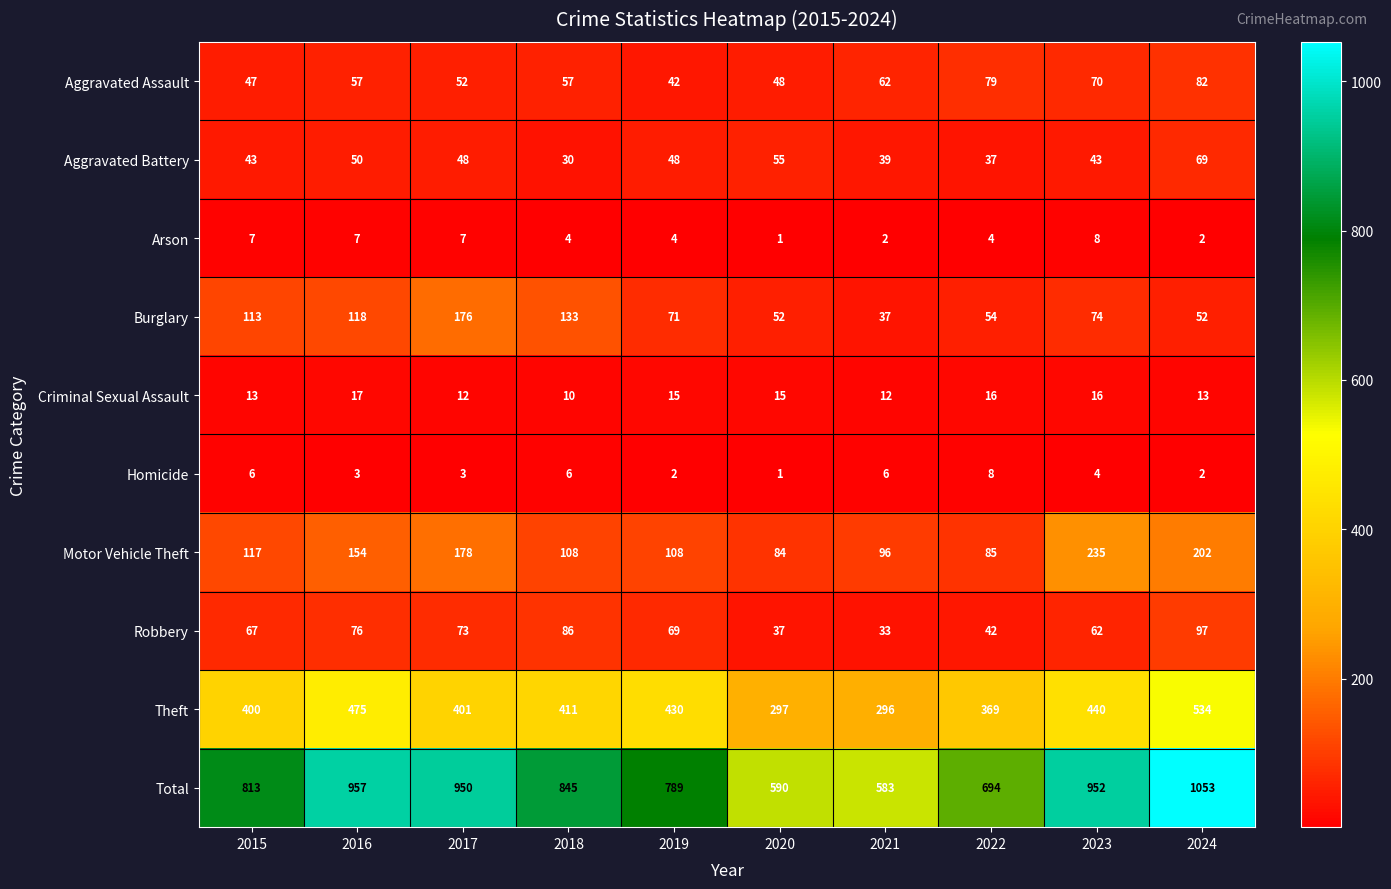

The Aggravated Assault series shows 52 at 2017. True or false?

True